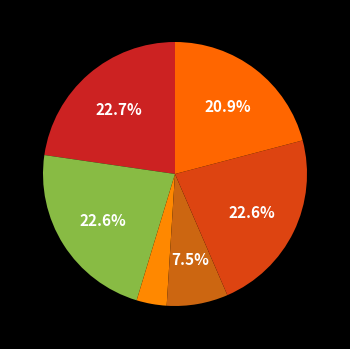

Count the number of slices in the pie.

6